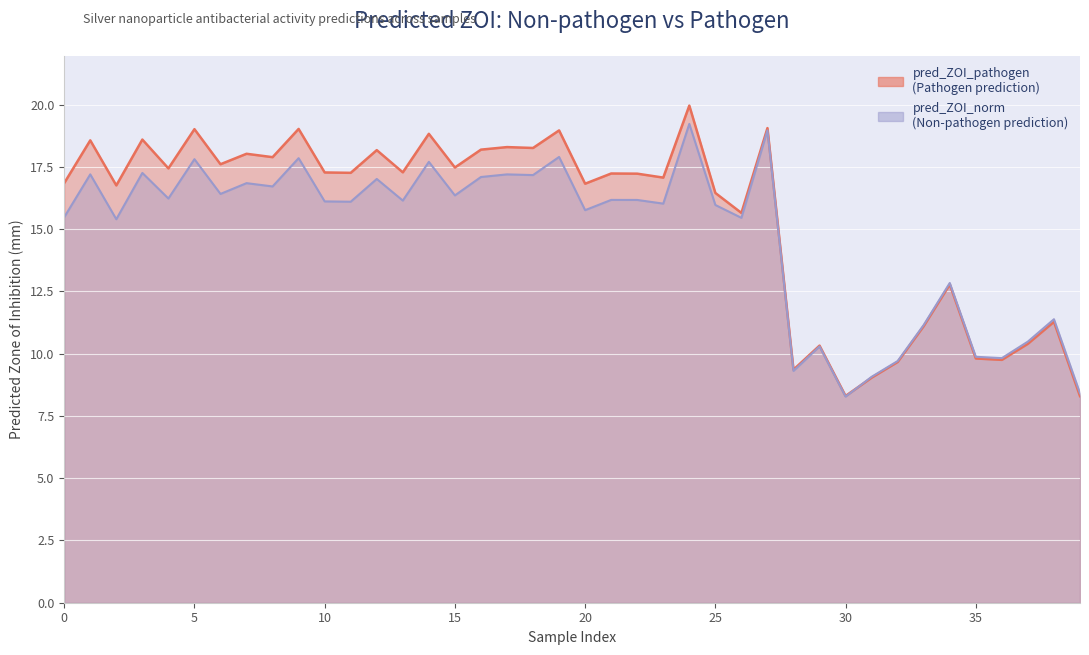

Which series has the widest spread of values?

pred_ZOI_pathogen